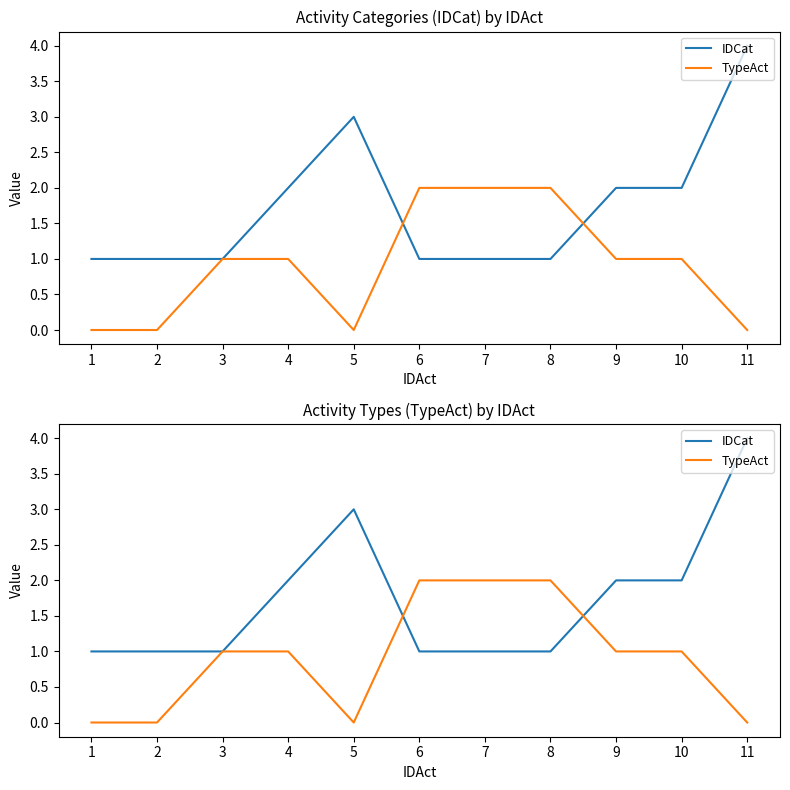

The TypeAct series shows 0 at 7. True or false?

False